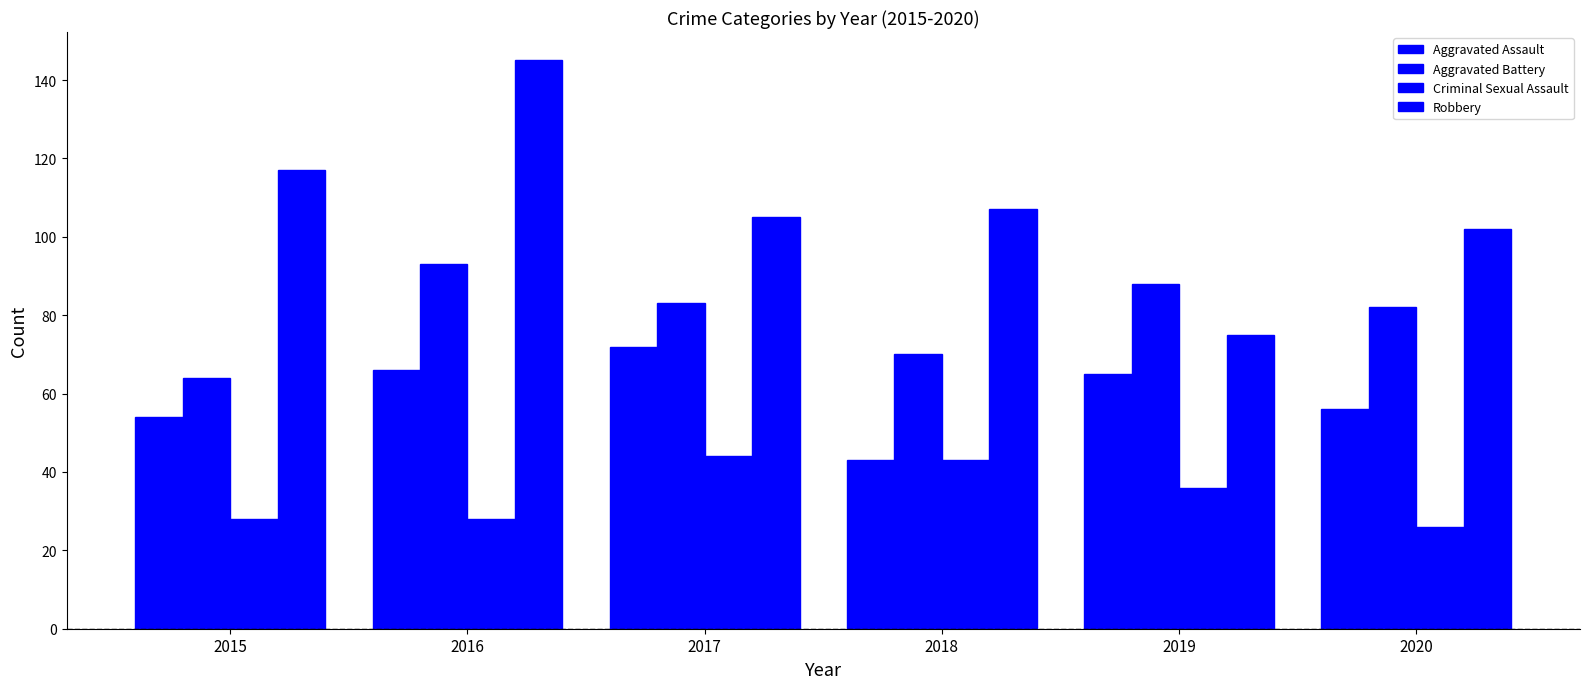

Rank the series at 2018 from highest to lowest value.

Robbery, Aggravated Battery, Aggravated Assault, Criminal Sexual Assault